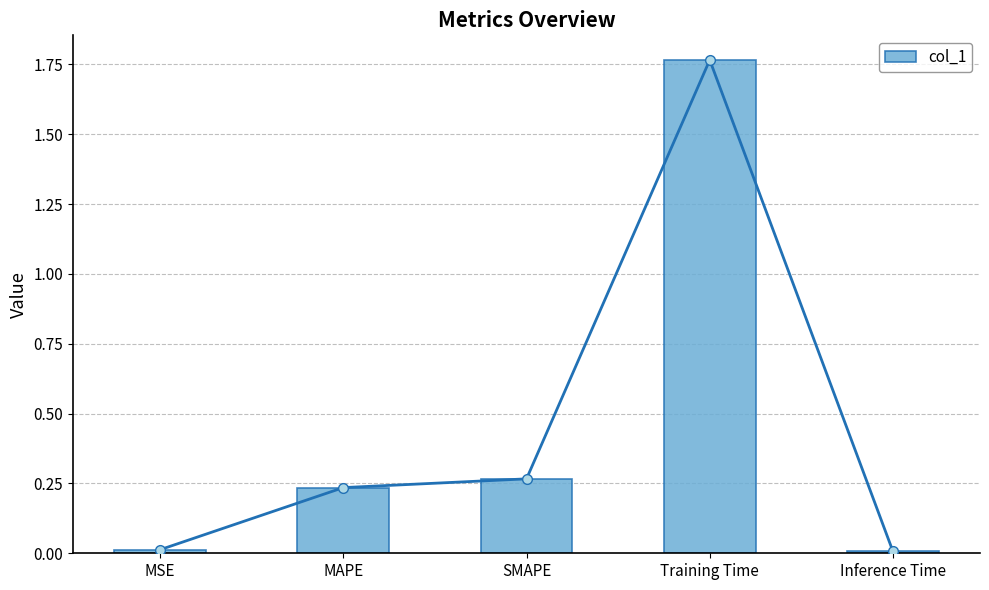

What is the label of the 2nd bar from the right?

Training Time